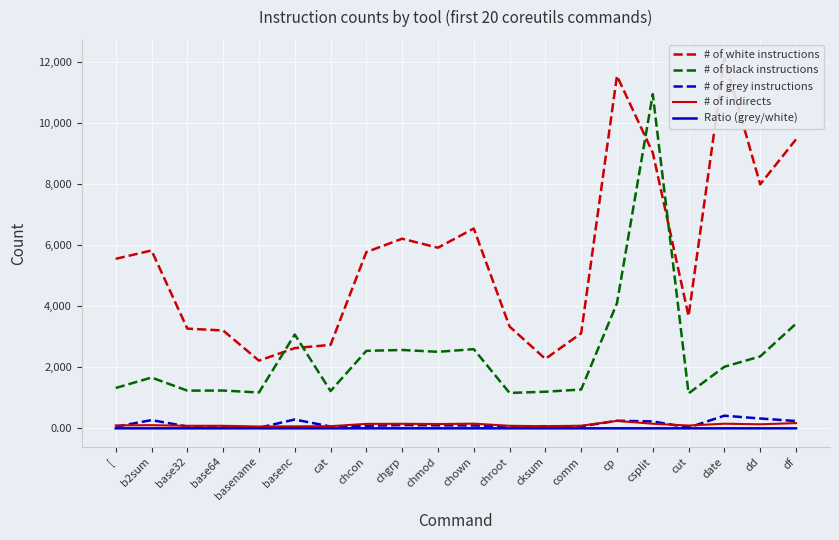

What are all the series names shown in the legend?

# of white instructions, # of black instructions, # of grey instructions, # of indirects, Ratio (grey/white)